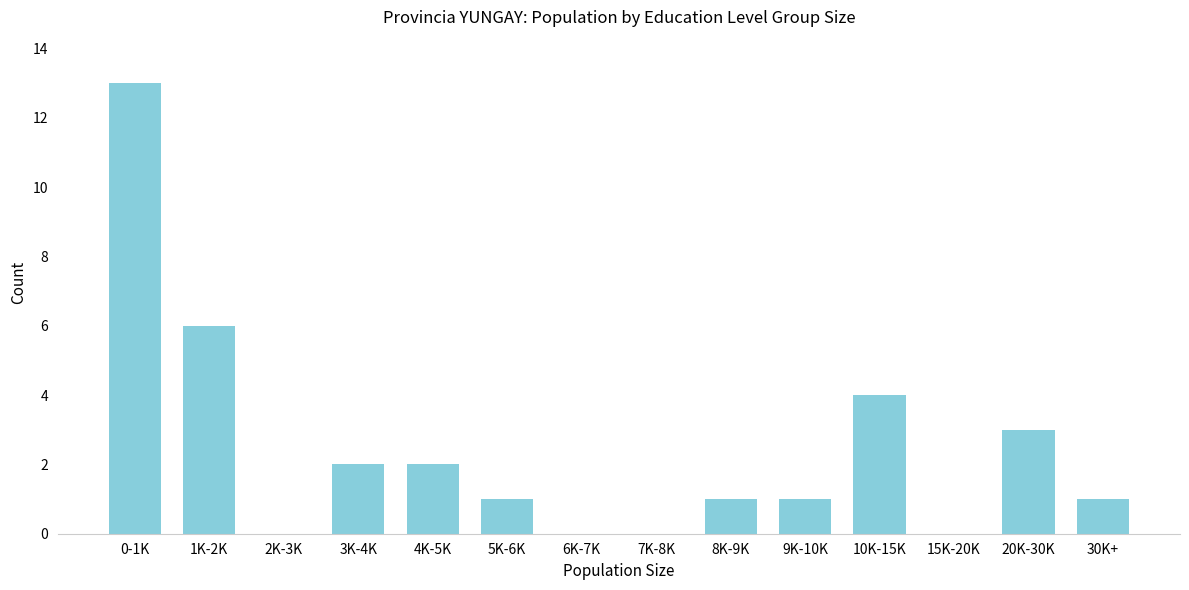

Reading right to left, what are all the values shown in this chart?

30K+=1	20K-30K=3	15K-20K=0	10K-15K=4	9K-10K=1	8K-9K=1	7K-8K=0	6K-7K=0	5K-6K=1	4K-5K=2	3K-4K=2	2K-3K=0	1K-2K=6	0-1K=13